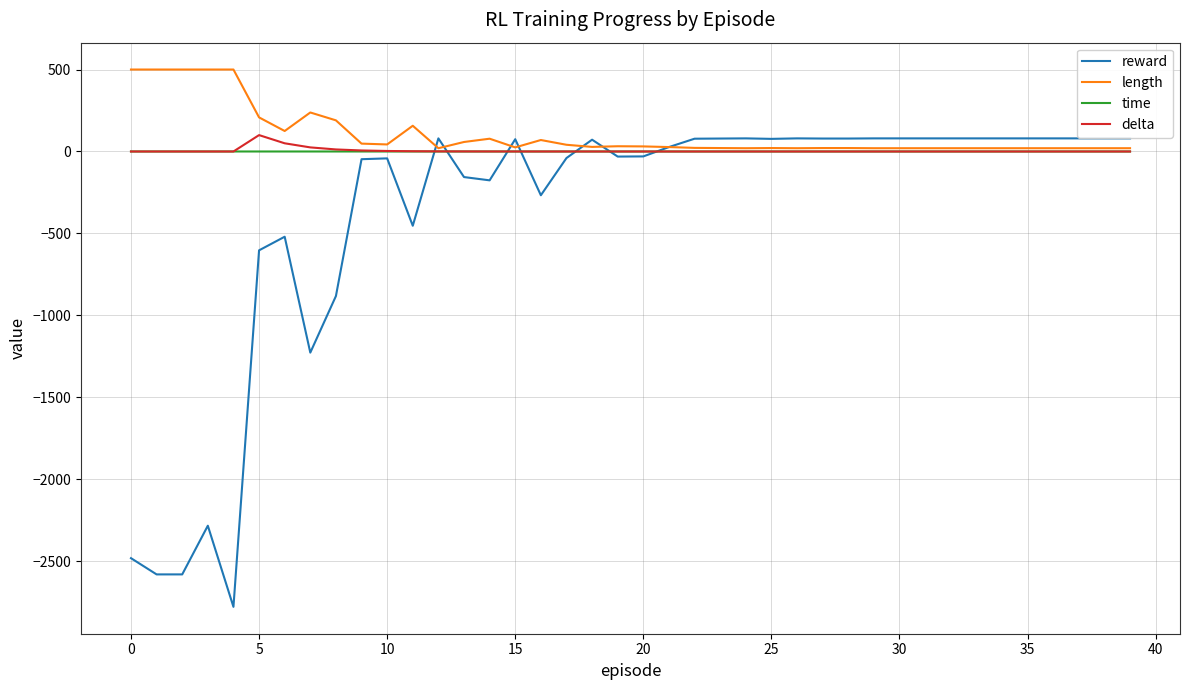

What is the maximum value shown in the chart?

500.0